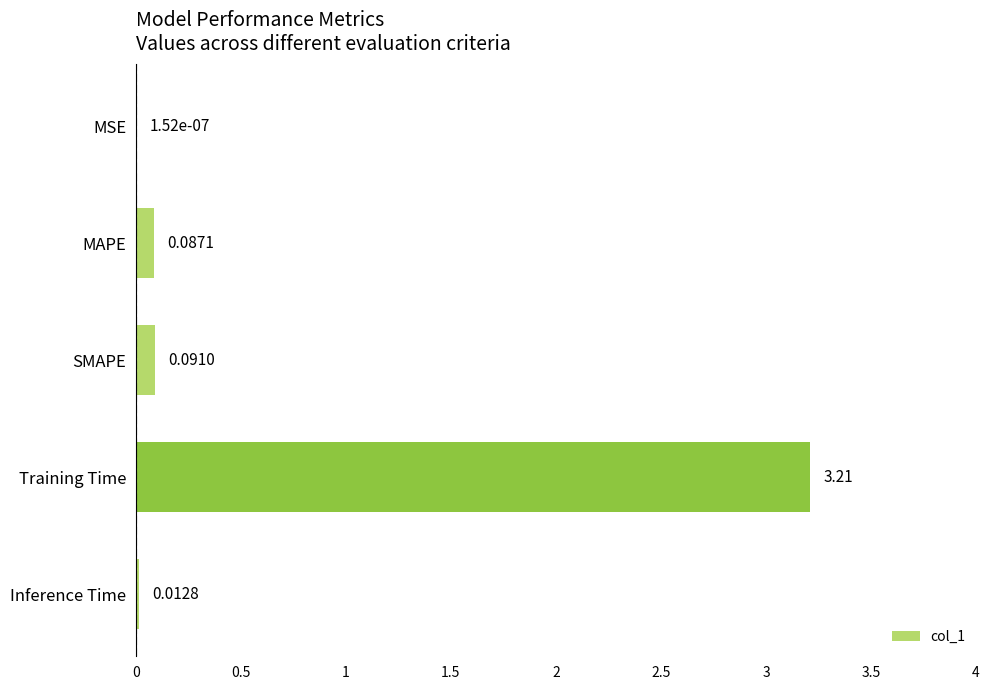

Which has a higher value, MAPE or SMAPE?

SMAPE